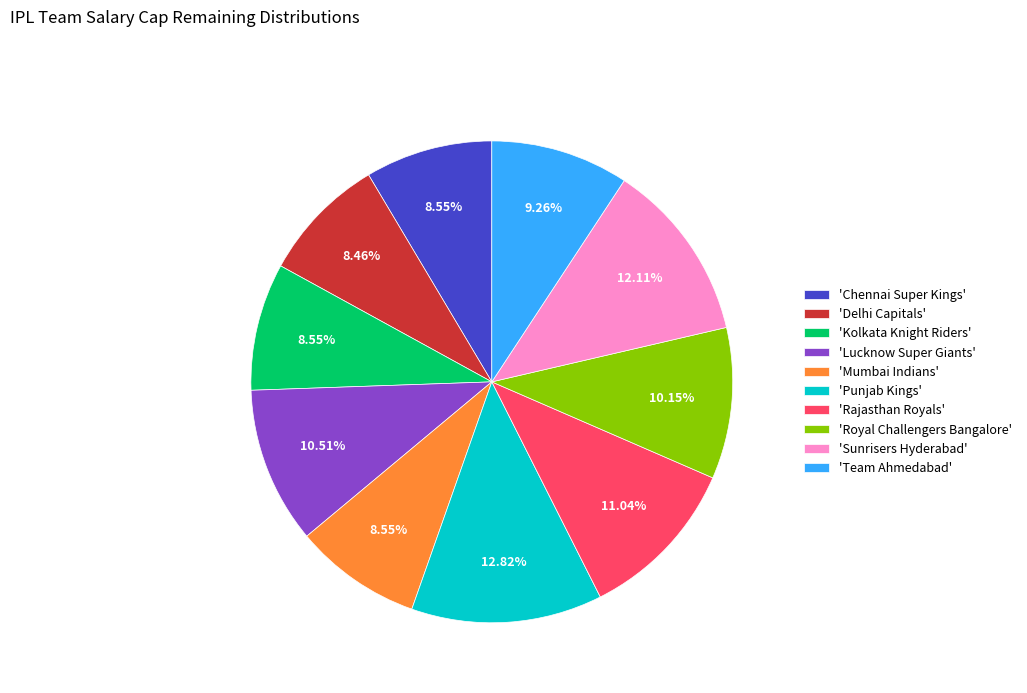

Does 'Kolkata Knight Riders' account for over 50% of the chart?

No